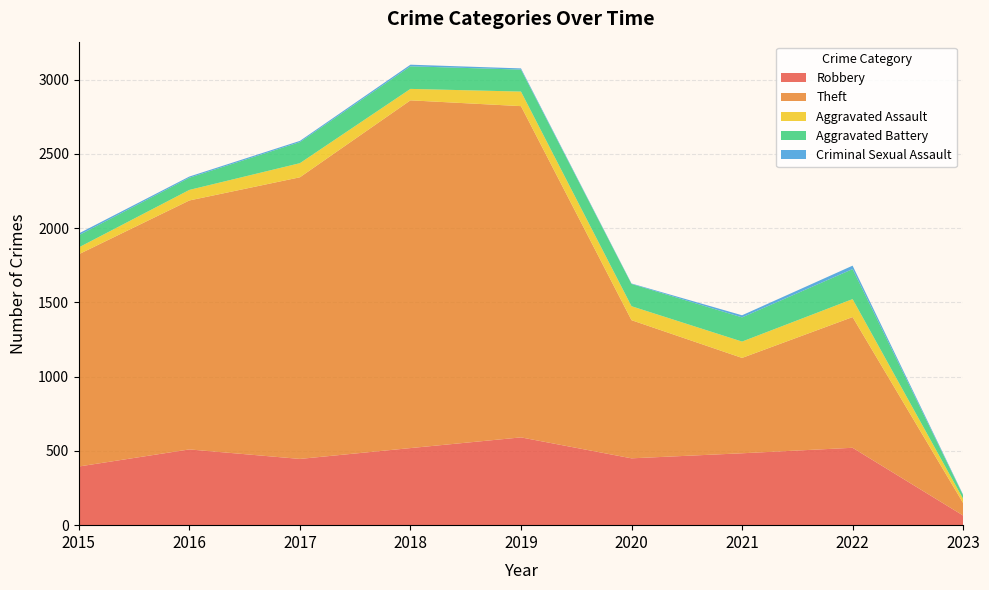

Reading left to right, list all the values displayed in this chart.

Robbery: 395	510	446	519	591	450	484	521	65
Theft: 1429	1676	1896	2341	2230	930	642	880	84
Aggravated Assault: 46	71	95	77	98	94	110	121	28
Aggravated Battery: 82	82	142	152	148	150	163	202	24
Criminal Sexual Assault: 12	8	8	11	8	3	14	23	4